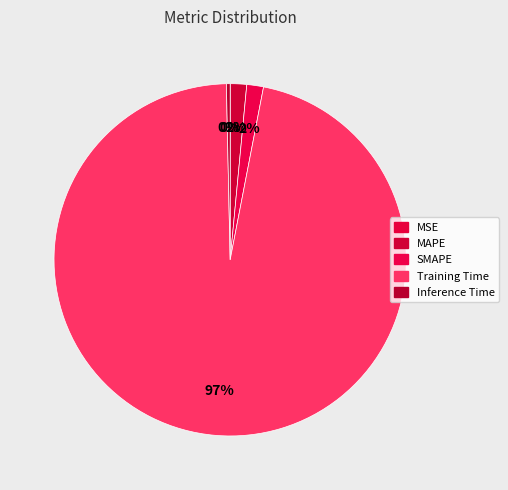

To the nearest percent, what percentage of the pie is Training Time?

97%